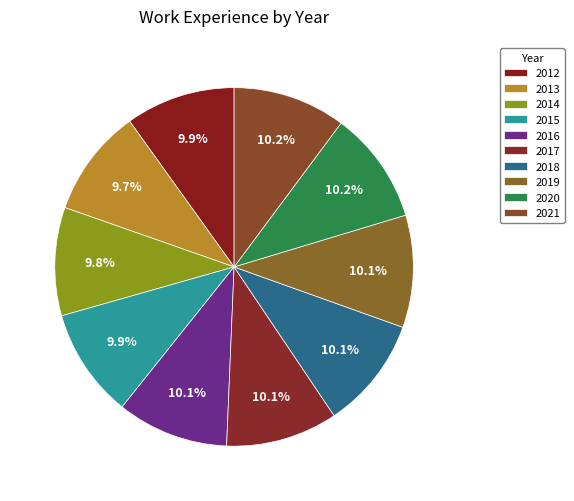

What percentage is the 2013 slice, to the nearest percent?

10%